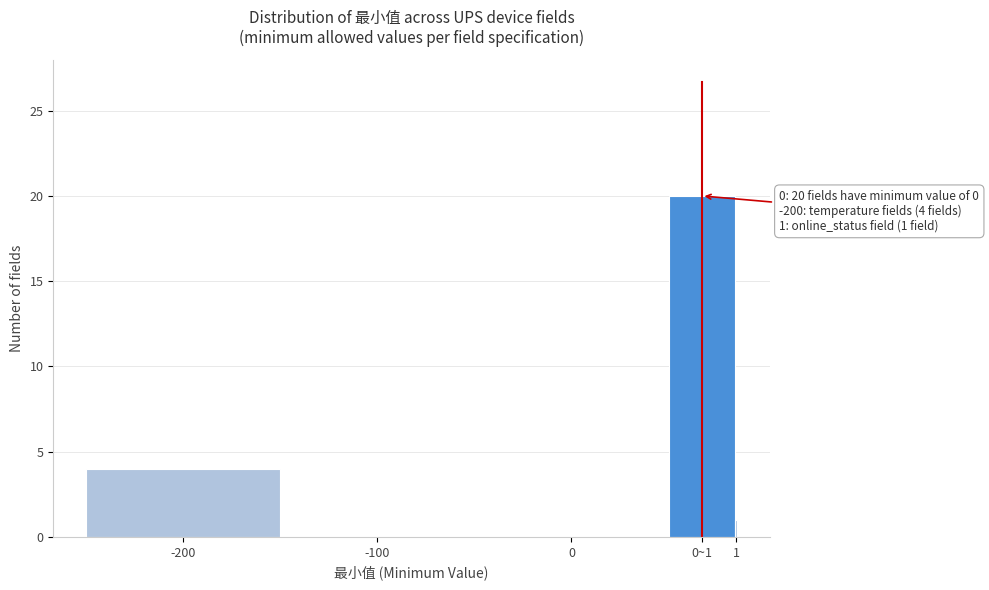

Reading left to right, list all the values displayed in this chart.

-200=4	-100=0	0=0	0~1=20	1=1